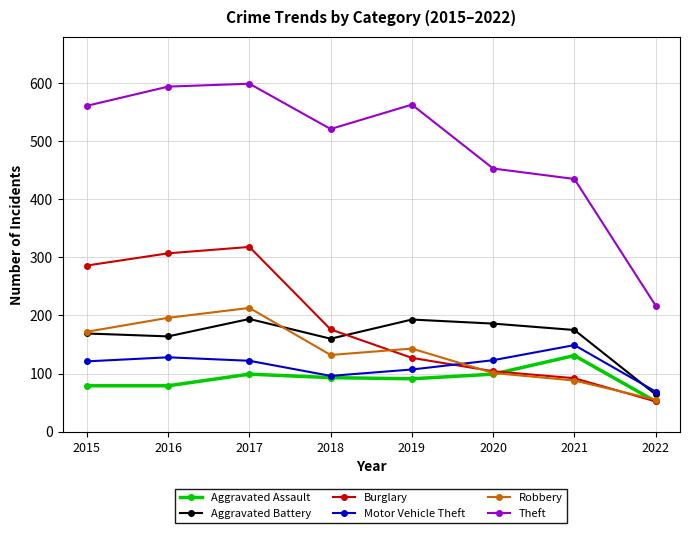

How many data points does each series have?

8